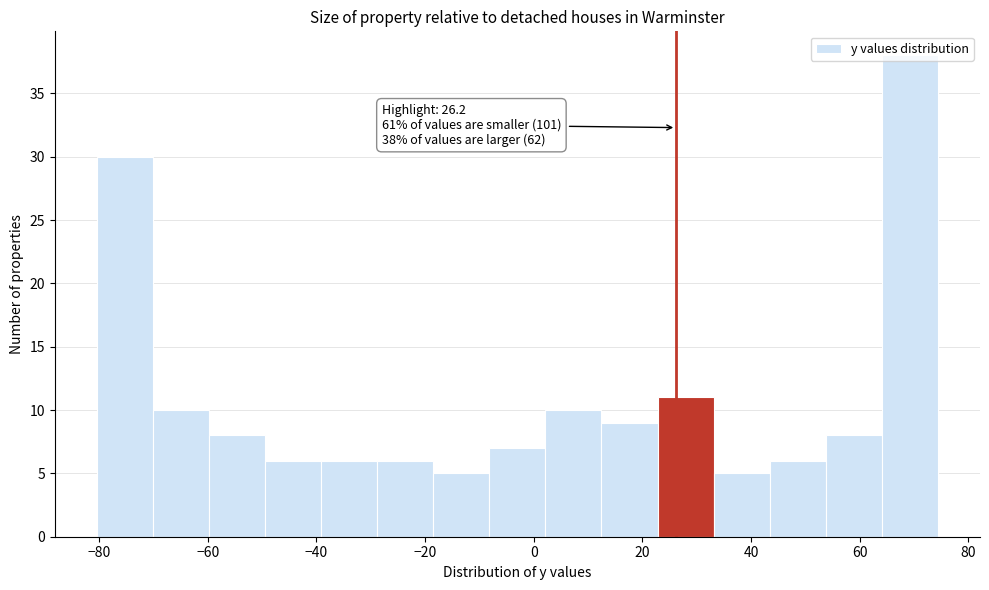

Which range on the x-axis has the tallest bar?

64 to 74